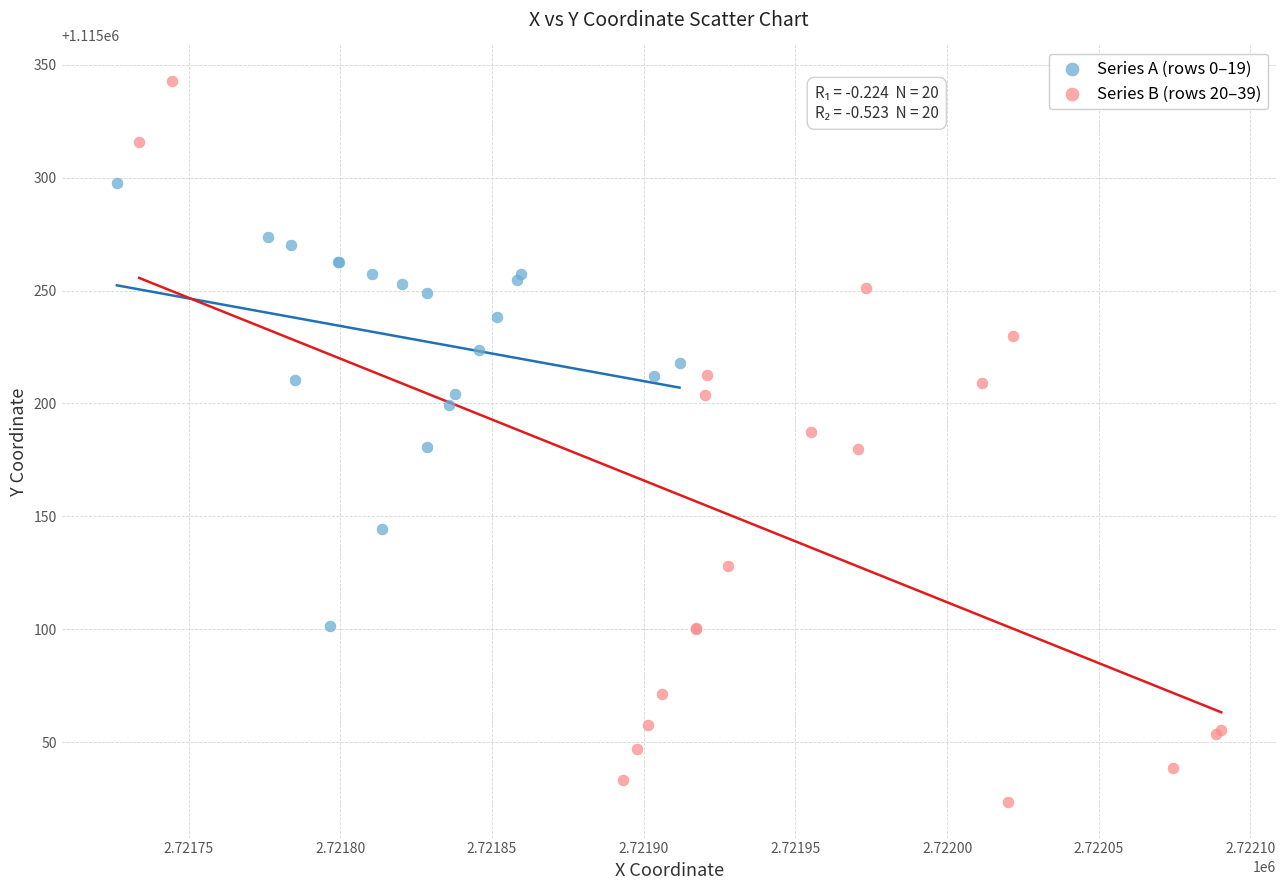

Which series reaches the minimum Y coordinate?

Series B (rows 20–39)